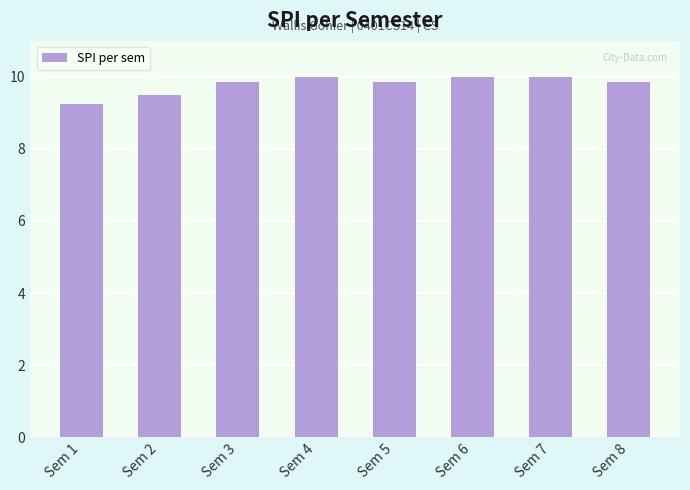

What is the sum of all values?

78.3